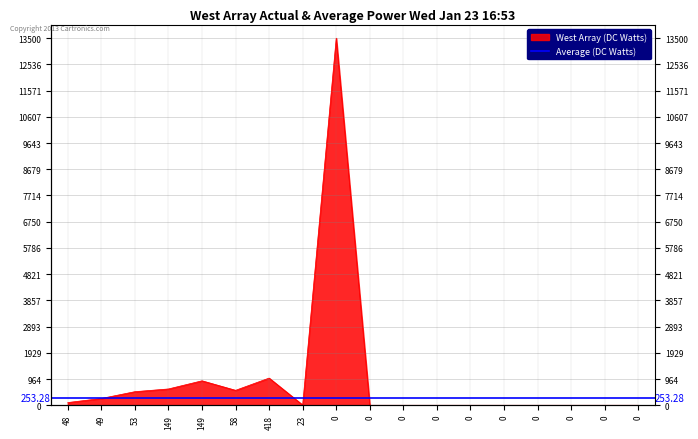

Where is the data nearest to the value 6750?

418